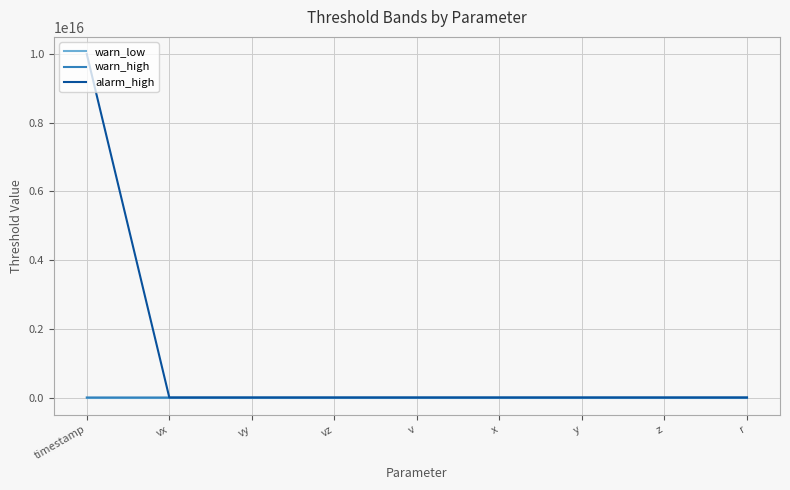

Which series has the widest spread of values?

alarm_high